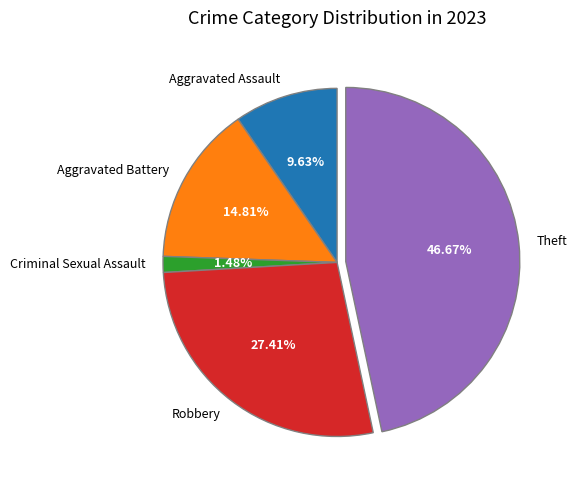

Which has a higher value, Aggravated Assault or Robbery?

Robbery